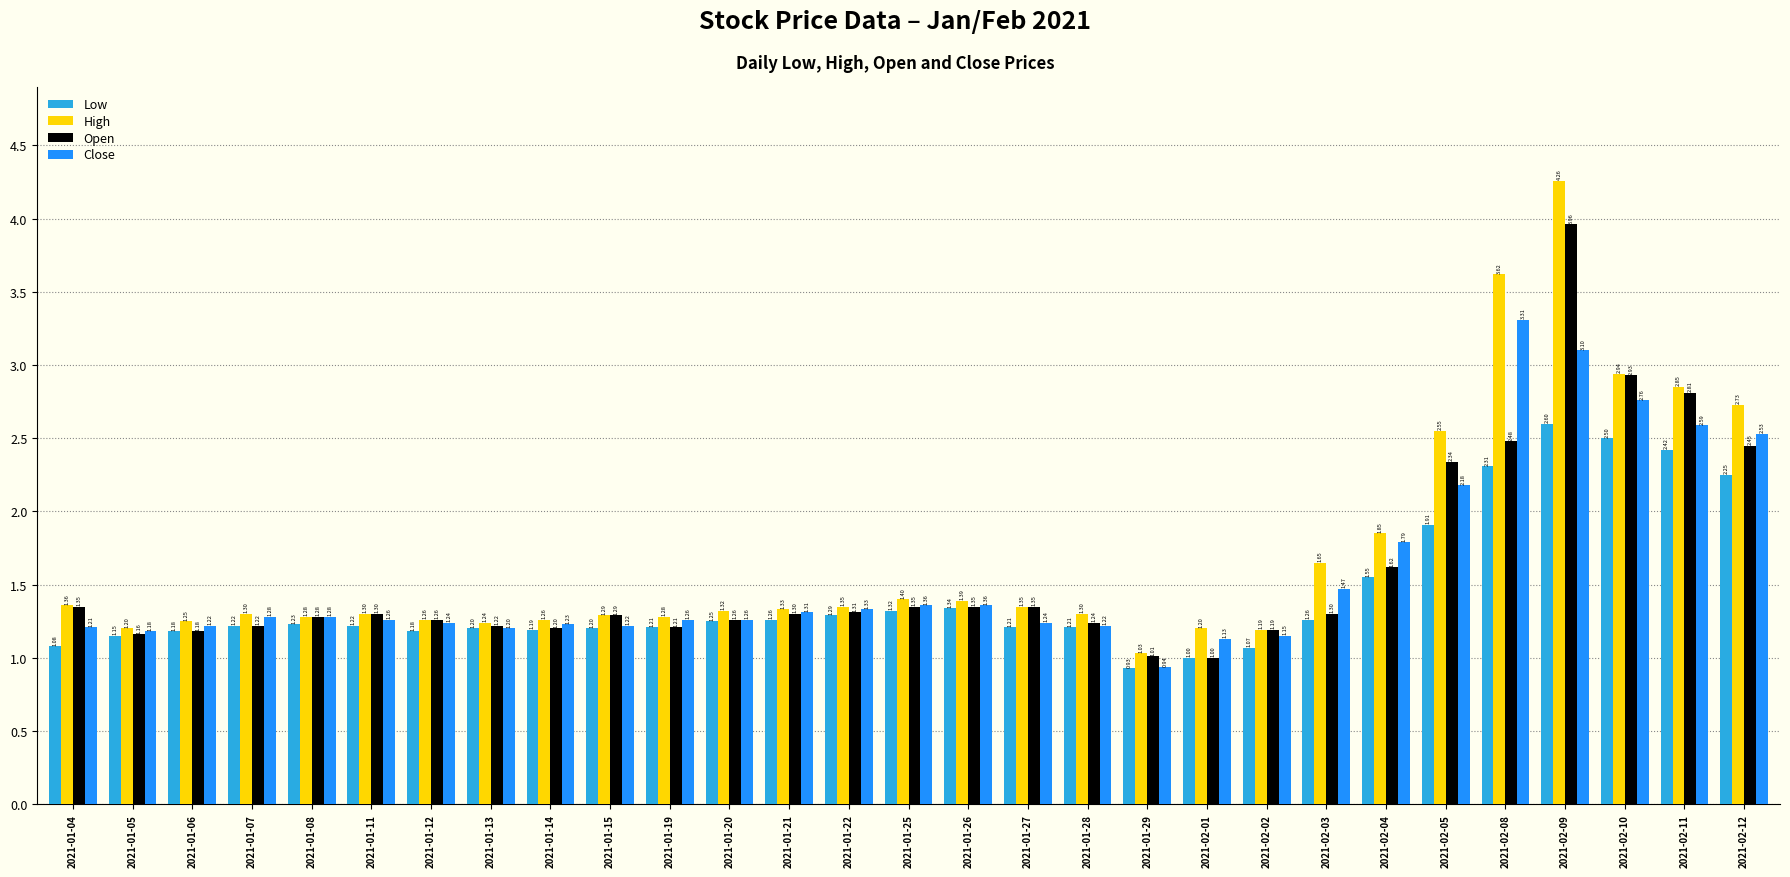

Rank the series by their maximum value, from lowest to highest.

Low, Close, Open, High